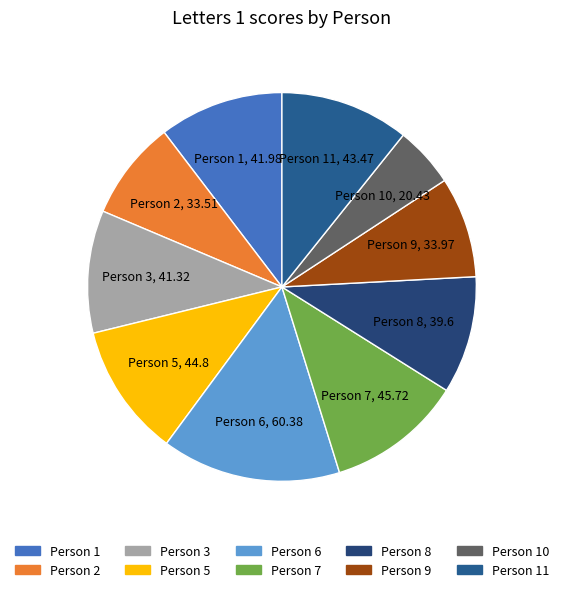

How many slices are in this pie chart?

10